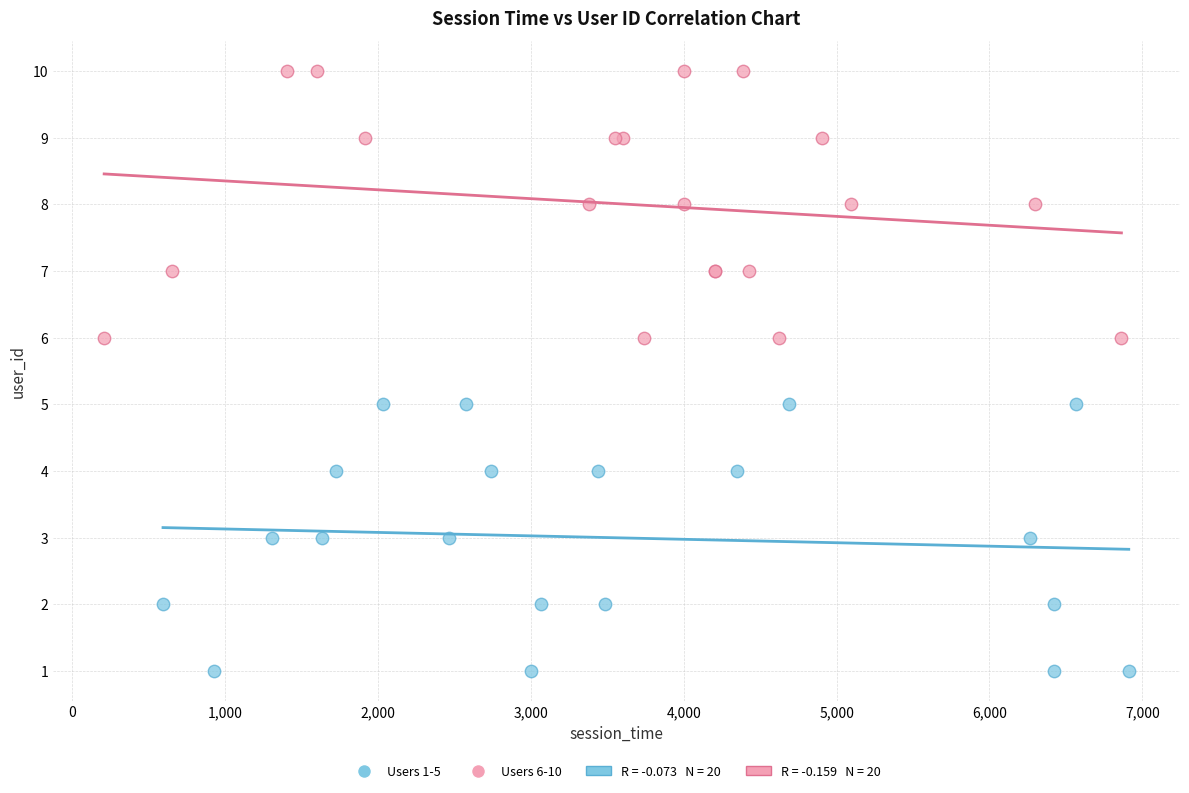

Which series reaches the minimum Y coordinate?

Users 1-5